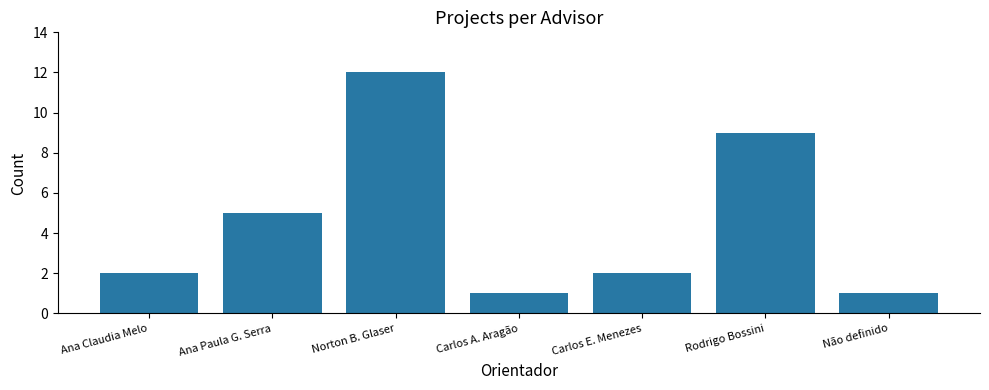

How many bars are there in total?

7